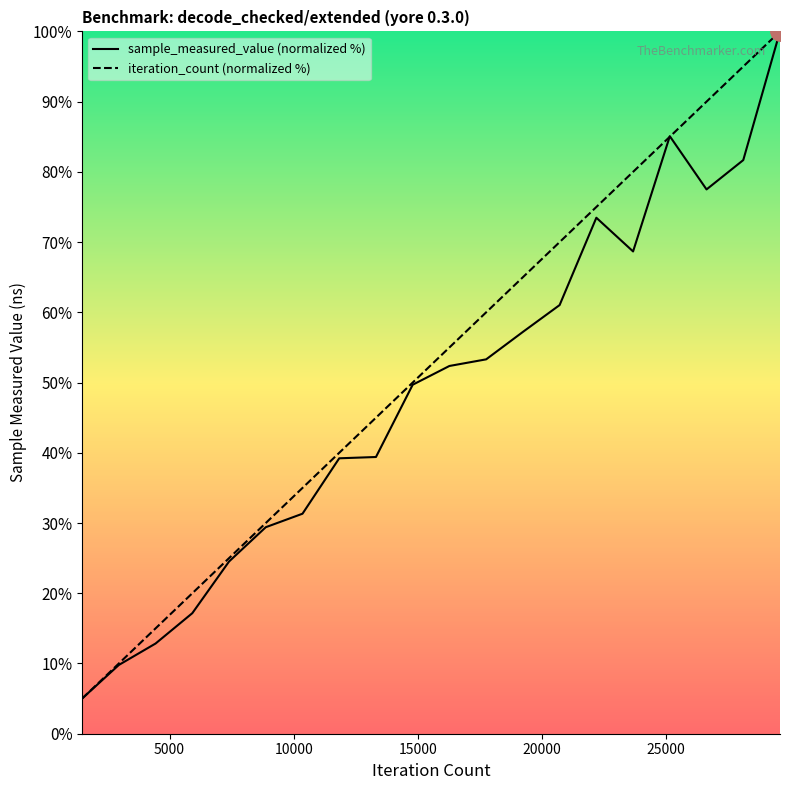

What is the highest value of the iteration_count (normalized %) series?

100.0